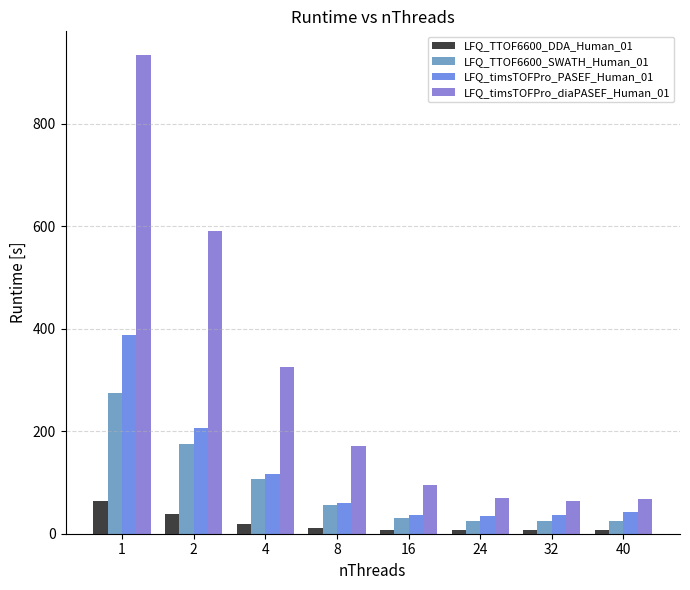

What is the minimum value for LFQ_TTOF6600_DDA_Human_01?

7.3